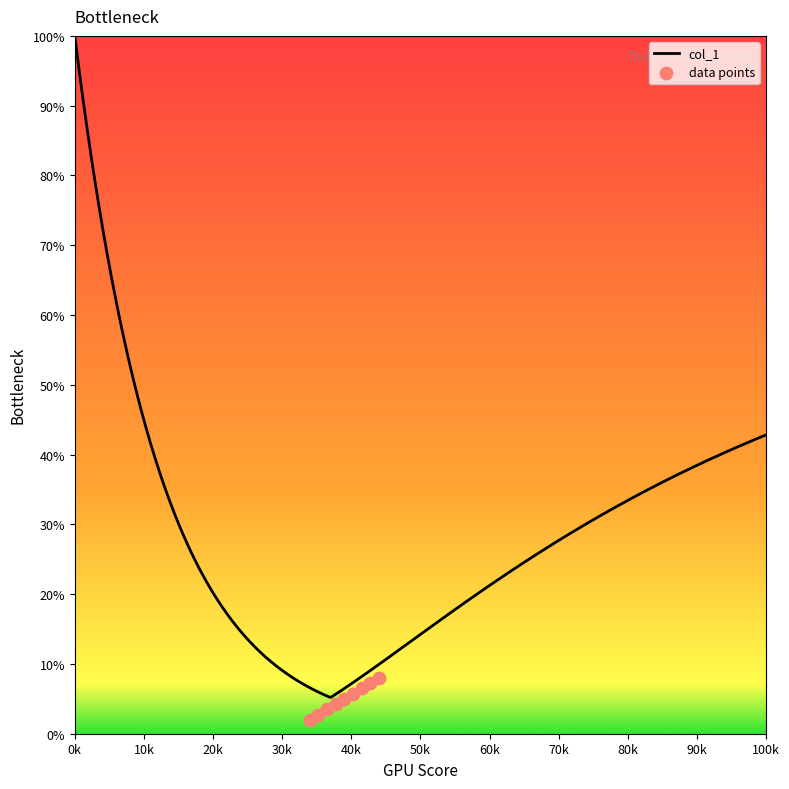

What is the change in value from 85 to 89?

+3.0